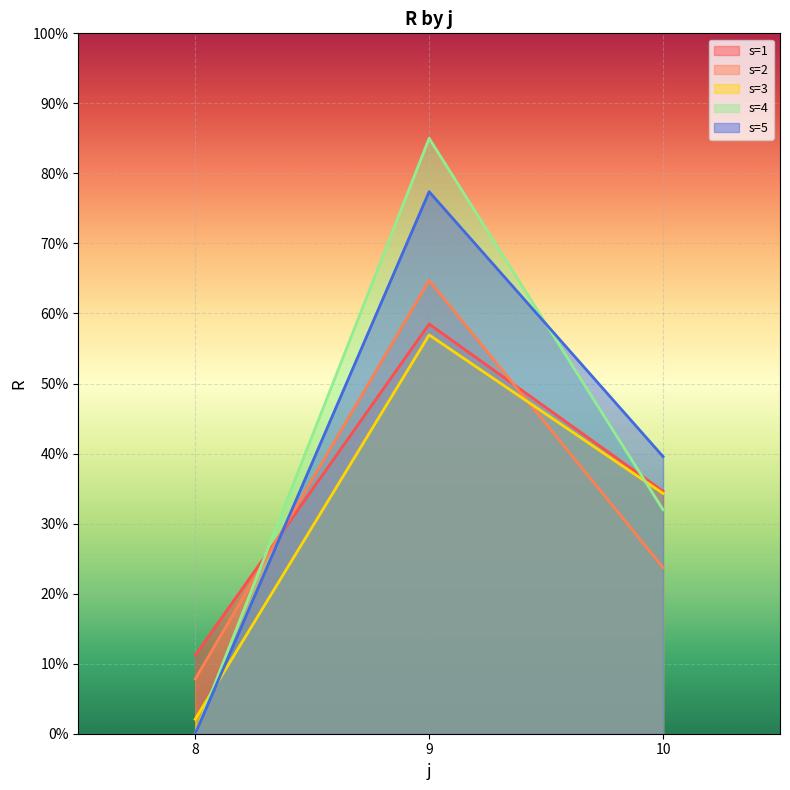

Reading left to right, transcribe all the data shown in this chart.

s=1: 11.2	58.5	34.6
s=2: 7.8	64.7	23.7
s=3: 2.1	56.9	34.3
s=4: 0.0	85.0	32.0
s=5: 0.0	77.4	39.6